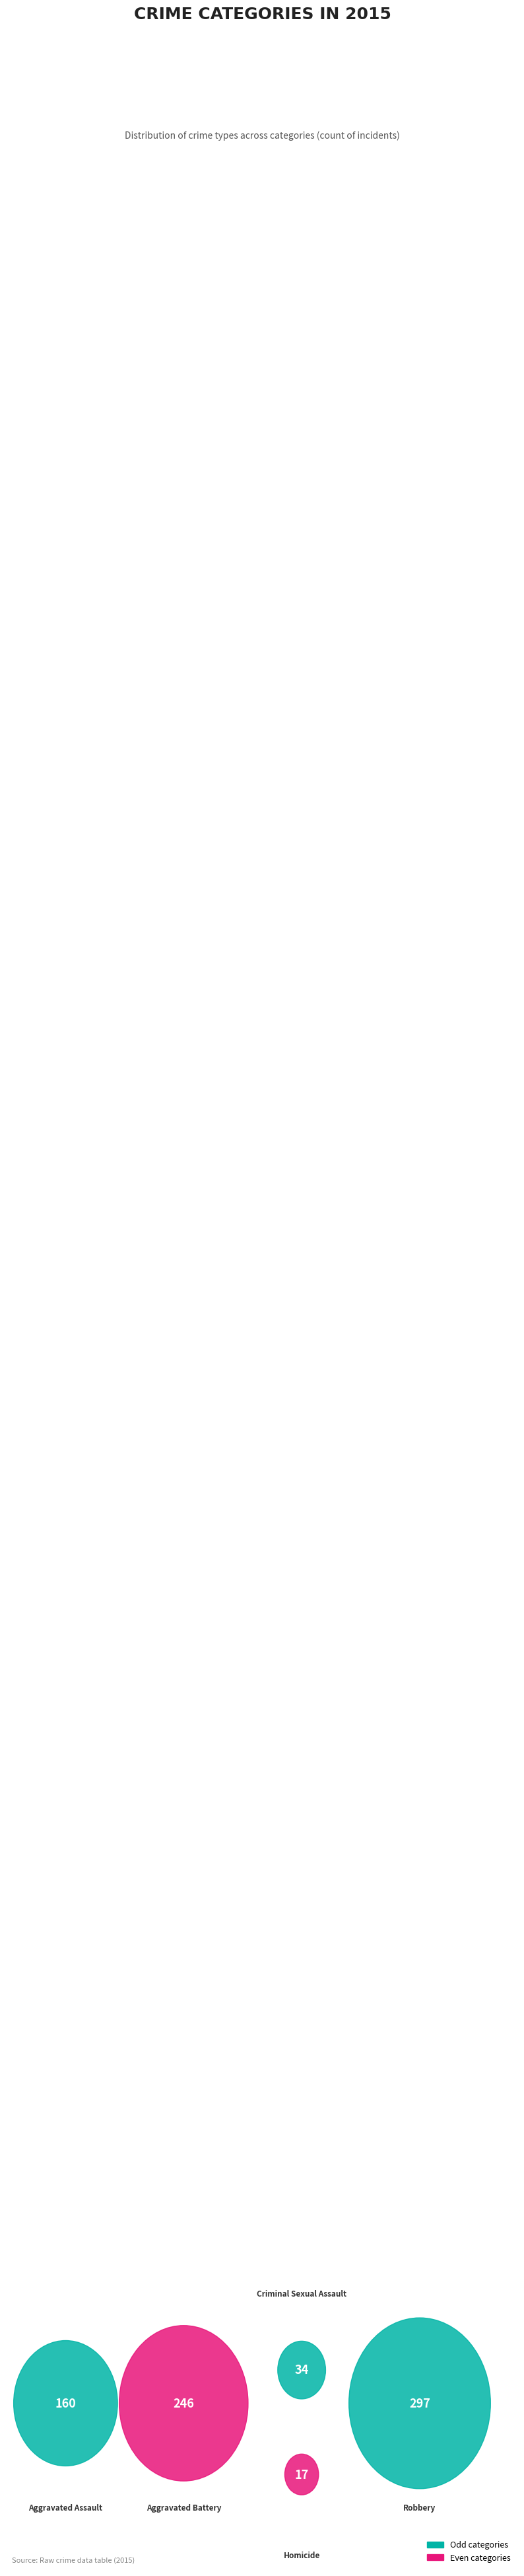

True or false: Criminal Sexual Assault accounts for 1% of the total.

False